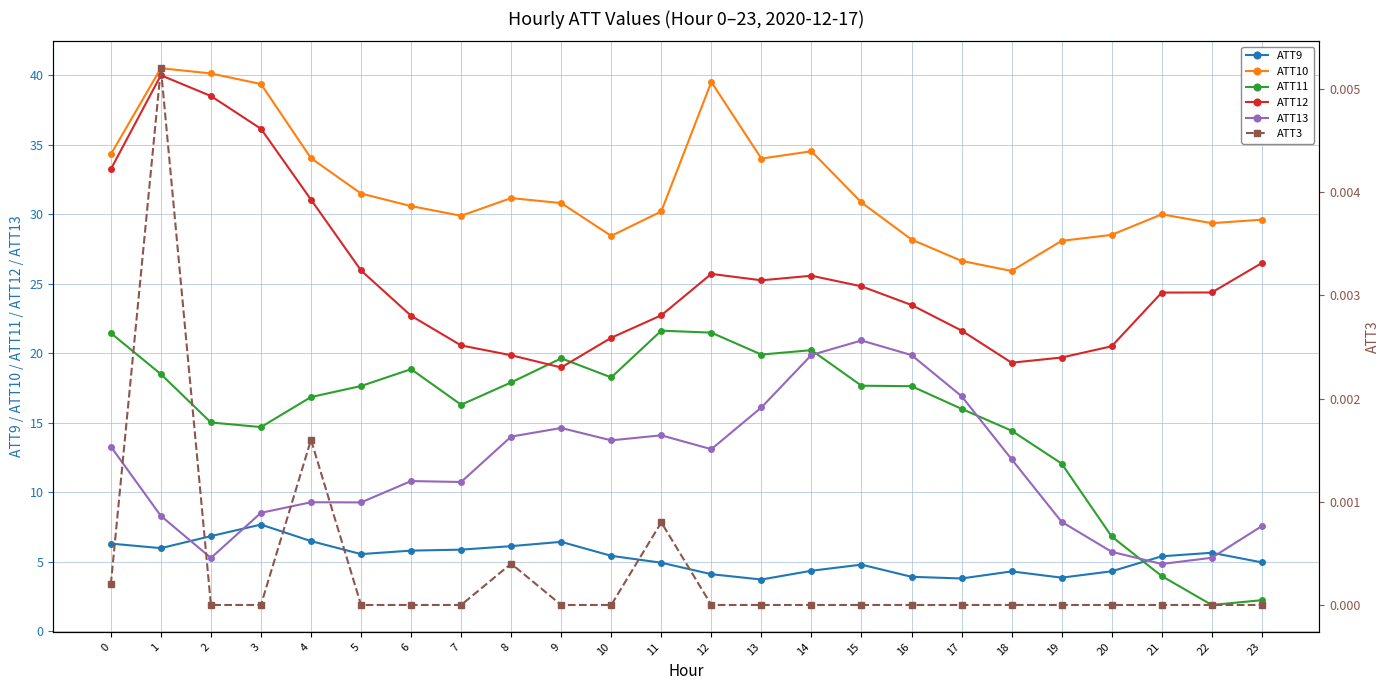

Between 13 and 19, which series saw the biggest shift?

ATT13